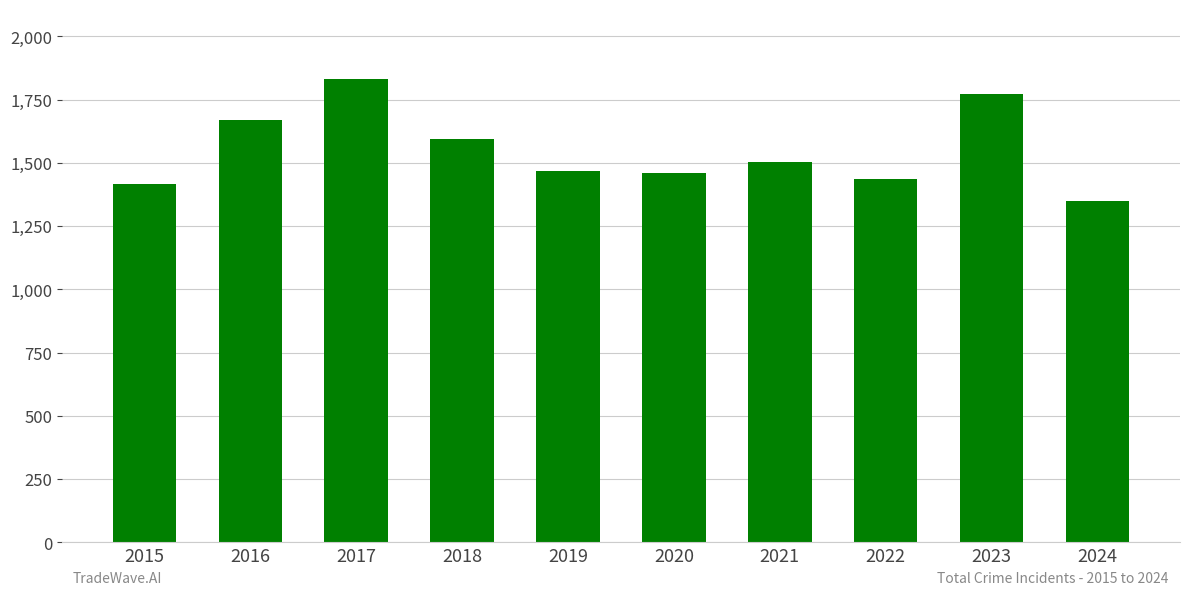

What is the sum of the values at 2017 and 2024?

3183